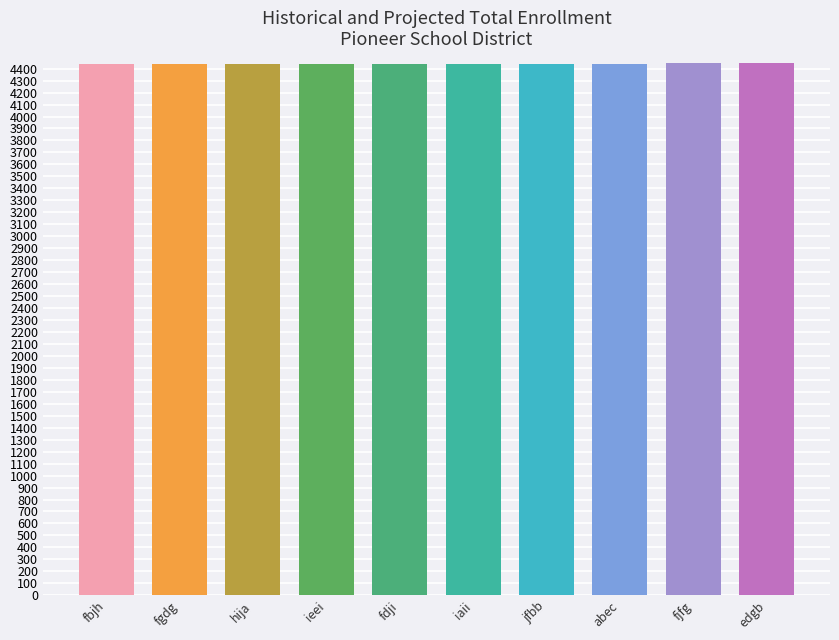

The value at abec is 6813. True or false?

False